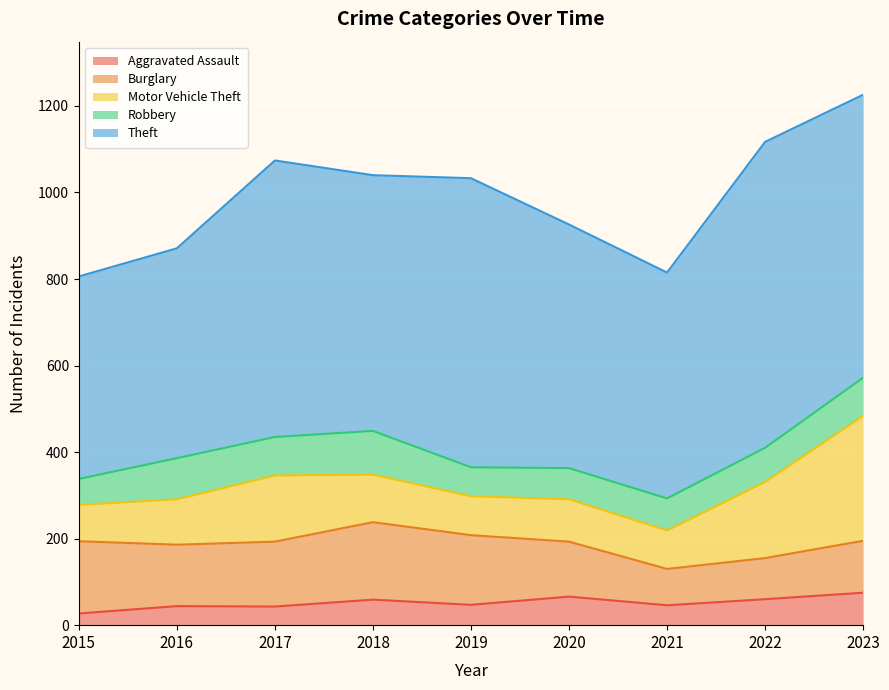

Reading right to left, extract all data points from this chart.

Aggravated Assault: 75	60	46	66	47	59	43	44	27
Burglary: 120	95	84	127	161	179	150	142	167
Motor Vehicle Theft: 289	176	89	98	90	110	153	105	84
Robbery: 88	79	74	72	67	101	89	95	60
Theft: 654	707	522	563	668	591	639	485	468